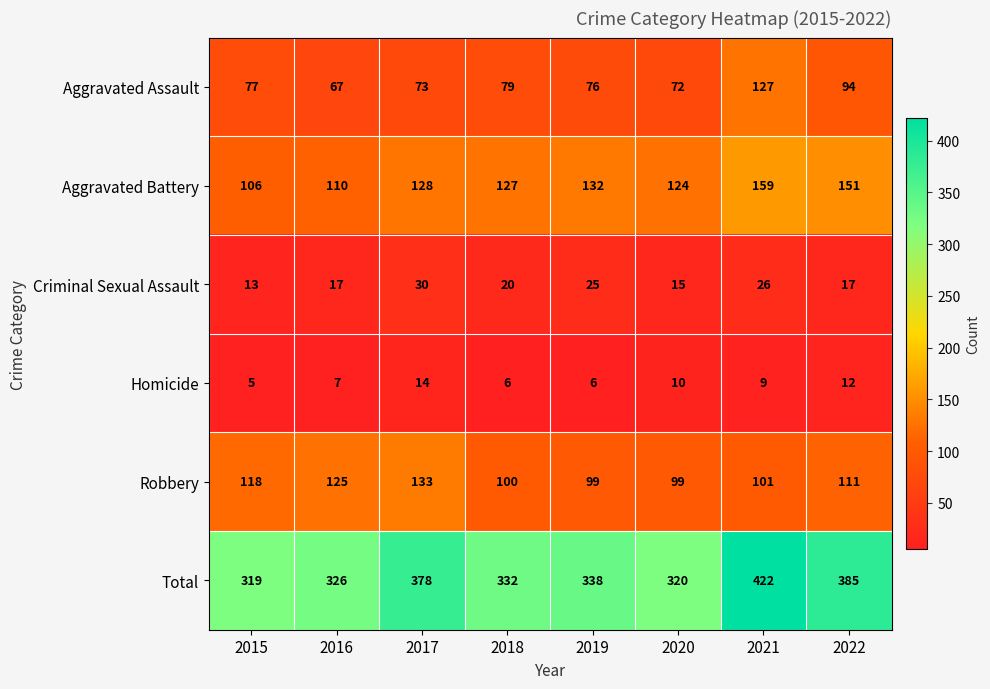

Which series has the largest total across all categories?

Total